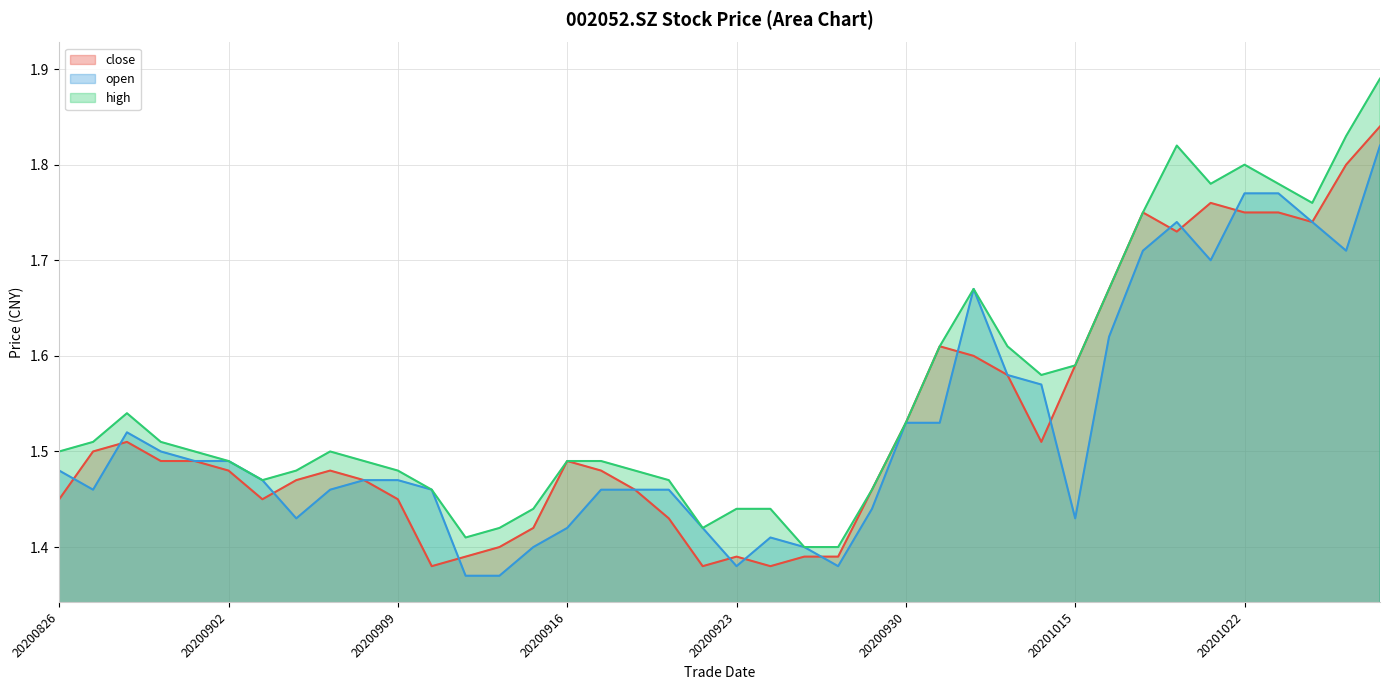

What are all the series names shown in the legend?

close, open, high